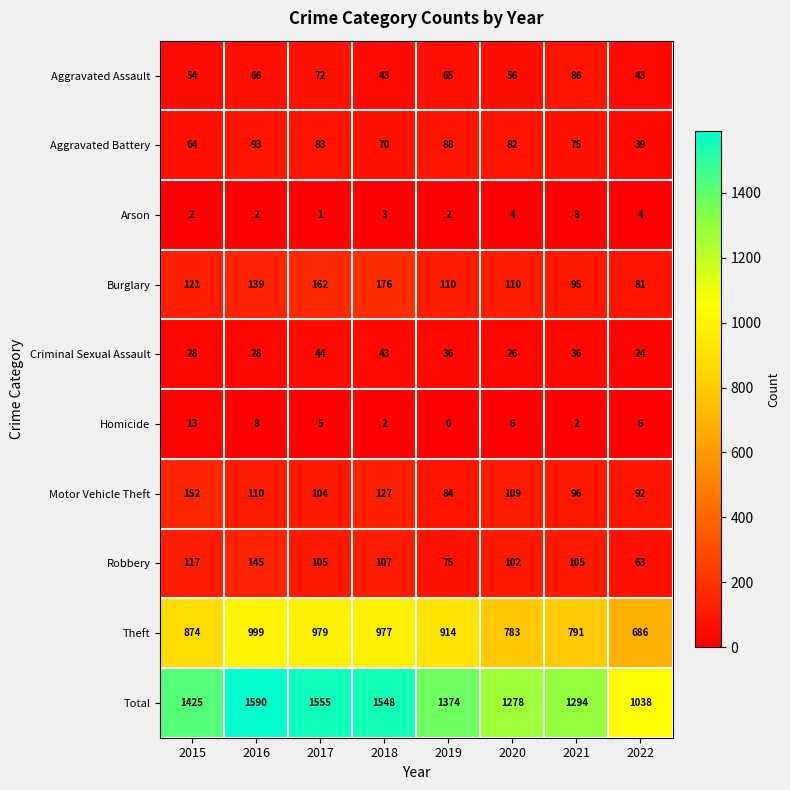

Which category has the lowest value across all series?

2019